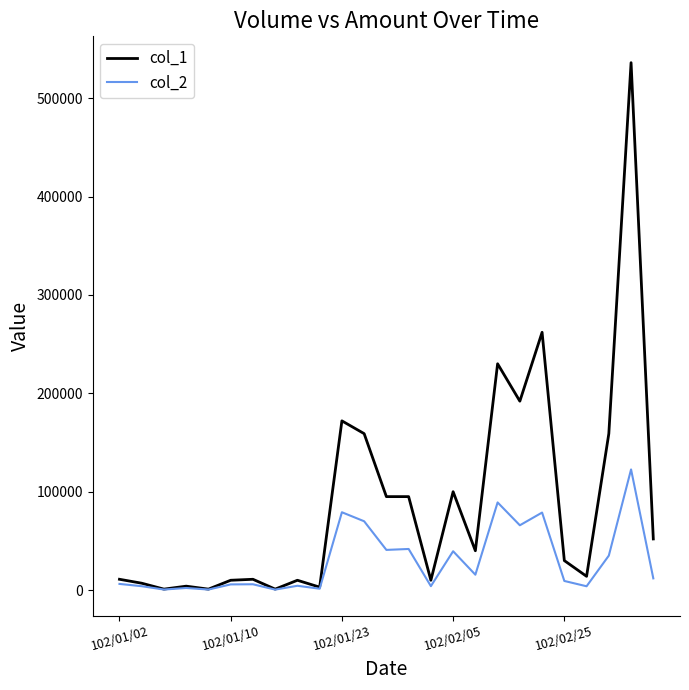

Which series has the largest range (max minus min)?

col_1